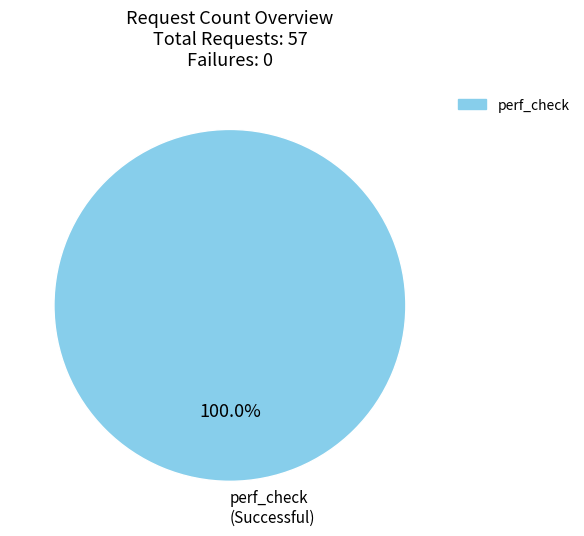

Rank the categories by value from highest to lowest.

perf_check (Successful)